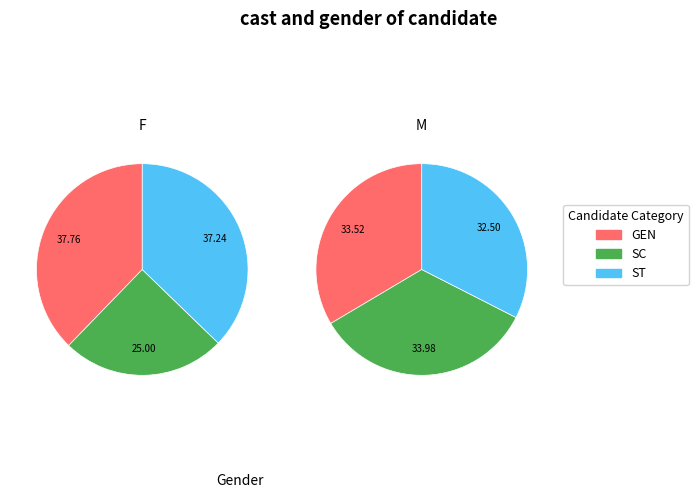

How many segments does this pie chart have?

6